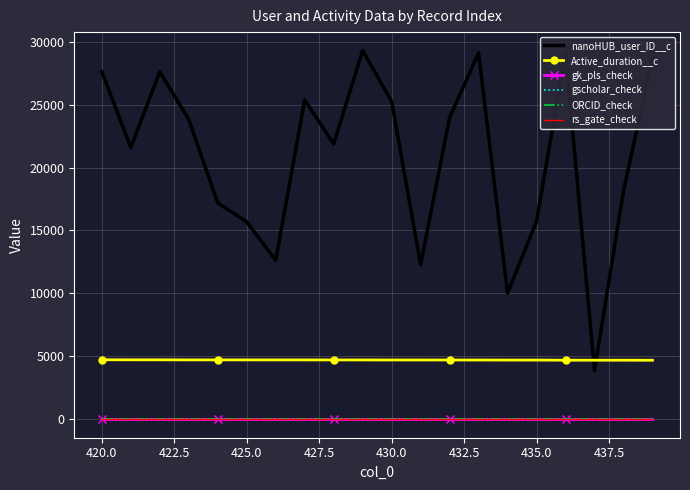

How many data points in Active_duration__c are less than 4714?

10